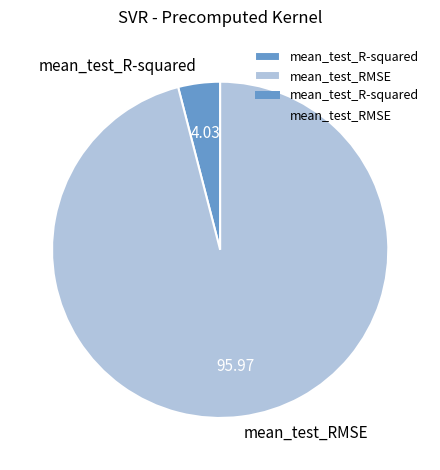

Which category accounts for the majority?

mean_test_RMSE